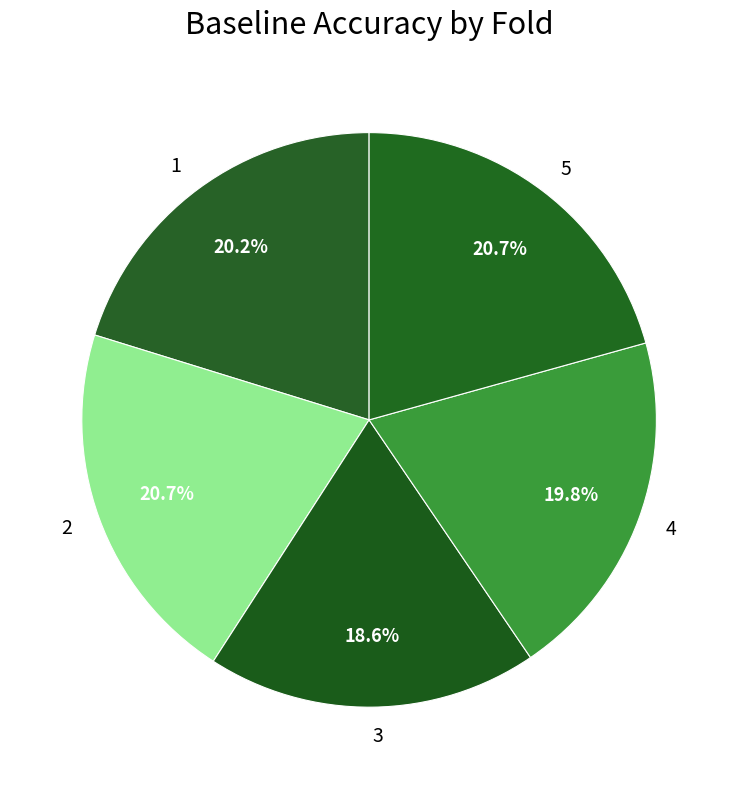

Is 5 the majority of the pie?

No